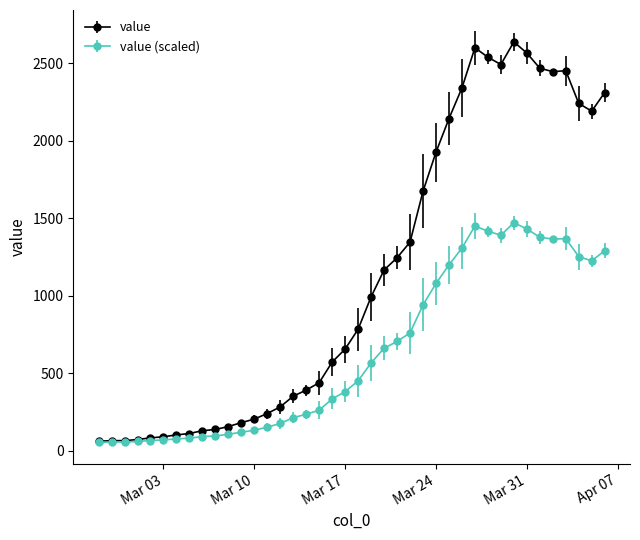

Rank the series by their maximum value, from lowest to highest.

value (scaled), value